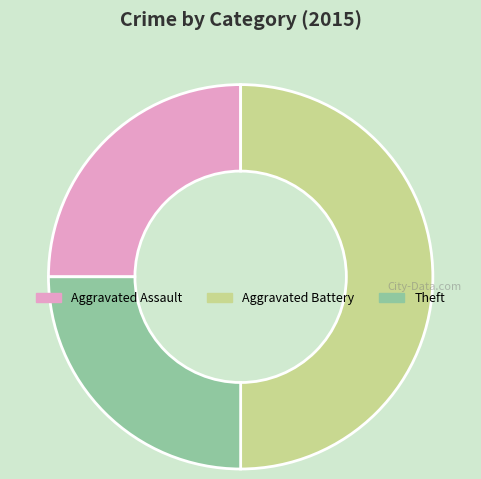

Which category has the biggest portion of the pie?

Aggravated Battery